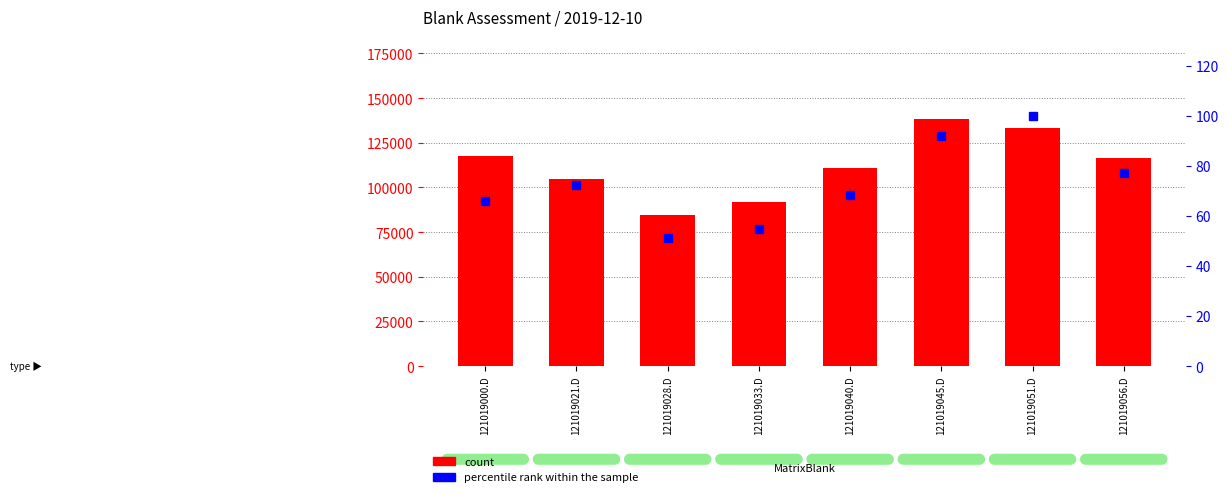

What is the difference between the maximum and minimum values in the count series?

53323.4